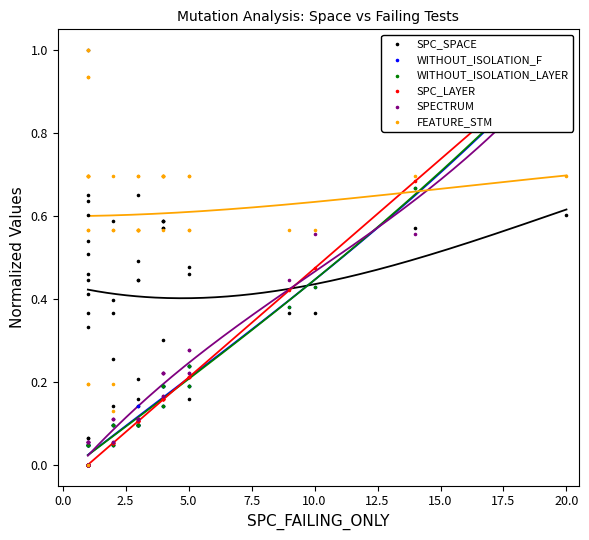

Which series contains the highest Y value?

SPC_SPACE